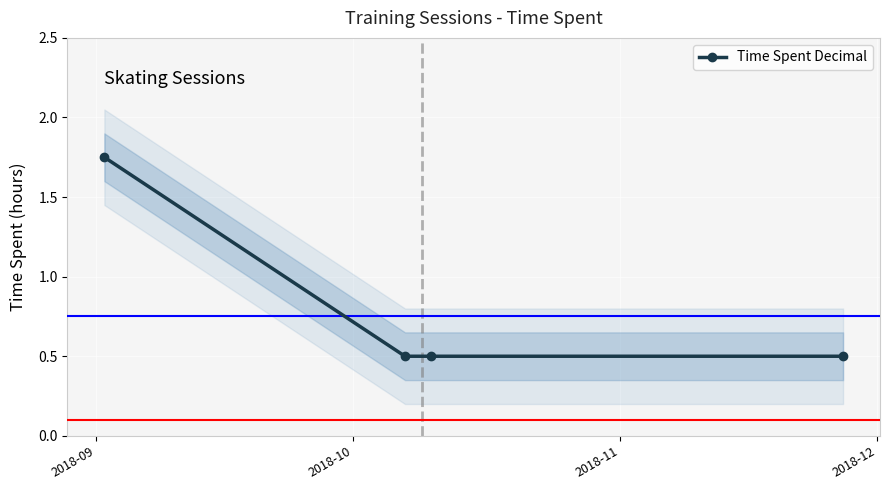

Is it true that the value at 2018-12 is 0.2?

False